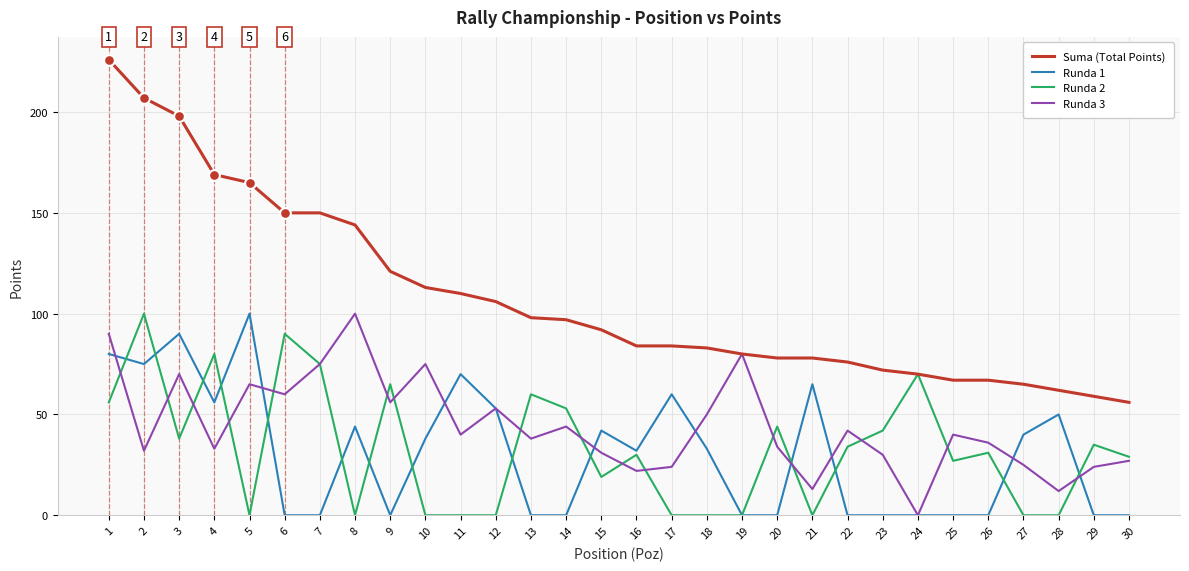

Is the value of Runda 1 at 30 greater than the value of Suma (Total Points) at 29?

No